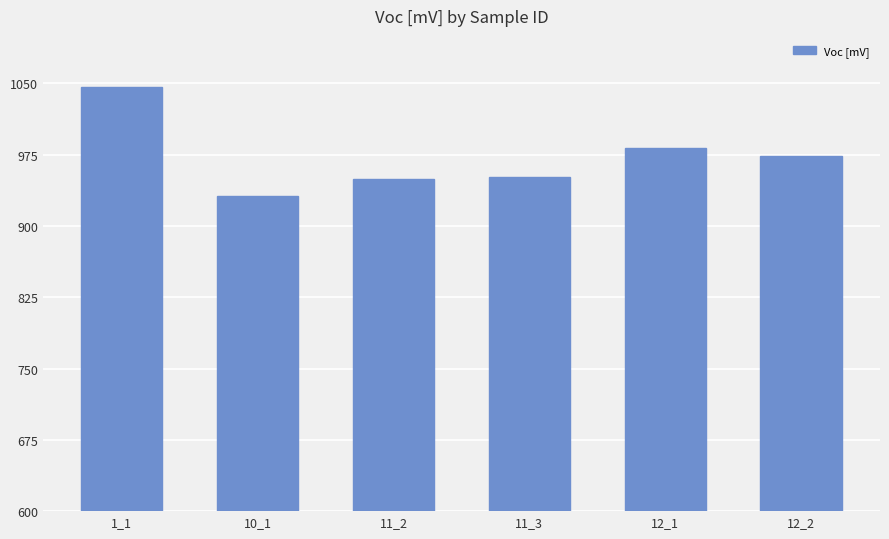

What is the value of the 6th bar from the left?

973.6